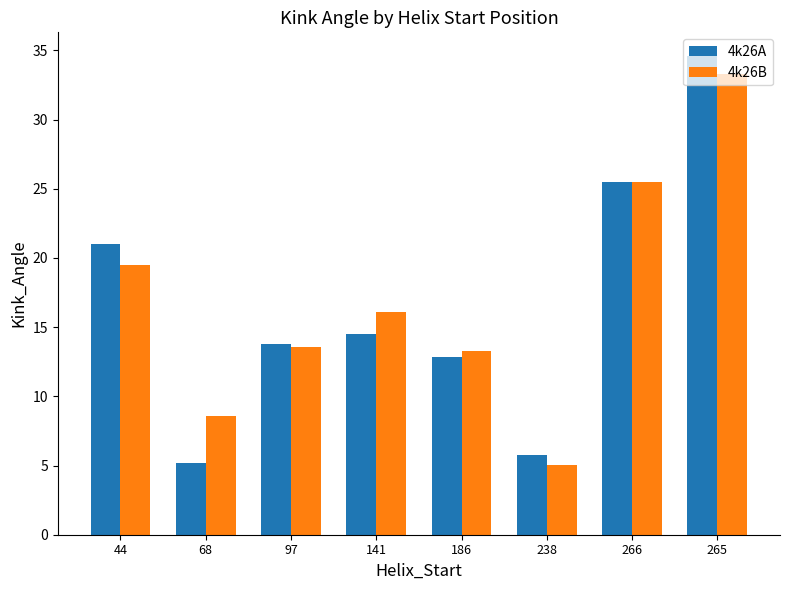

At how many categories does at least one series exceed 20?

3